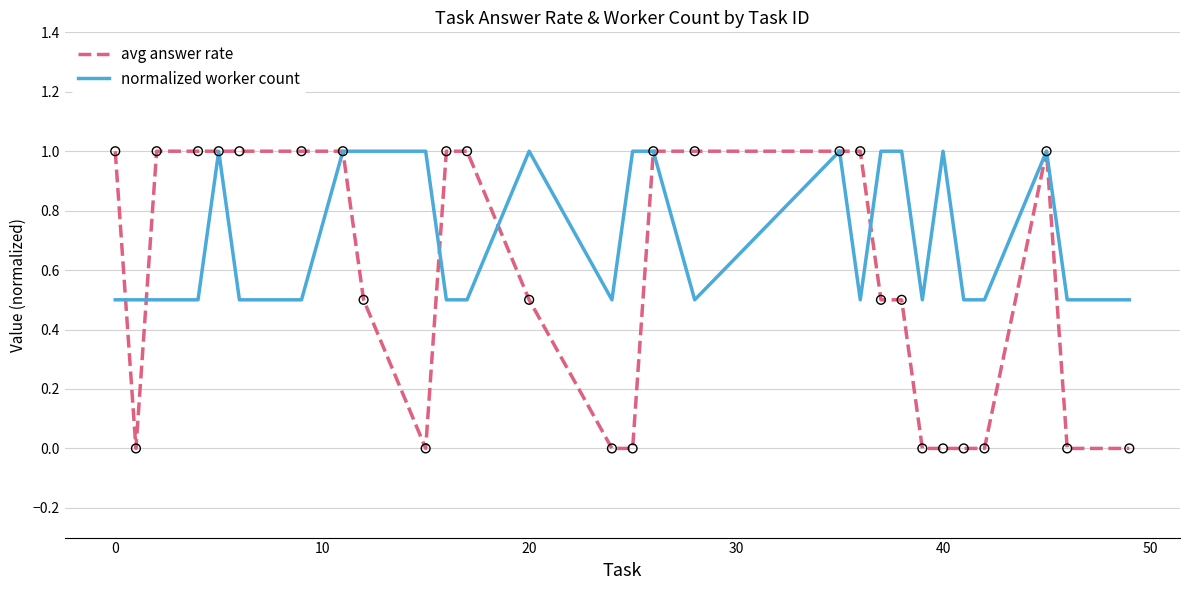

What are all the series names shown in the legend?

avg answer rate, normalized worker count